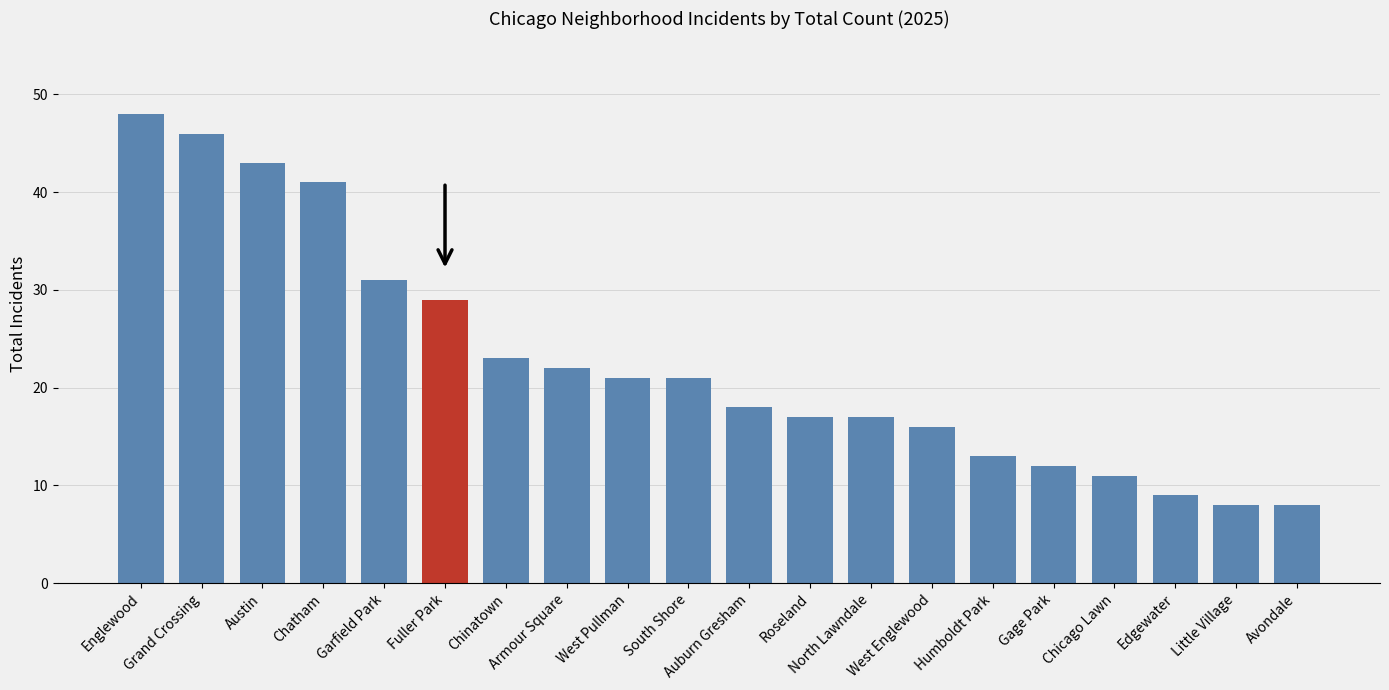

How many values are below 21?

10